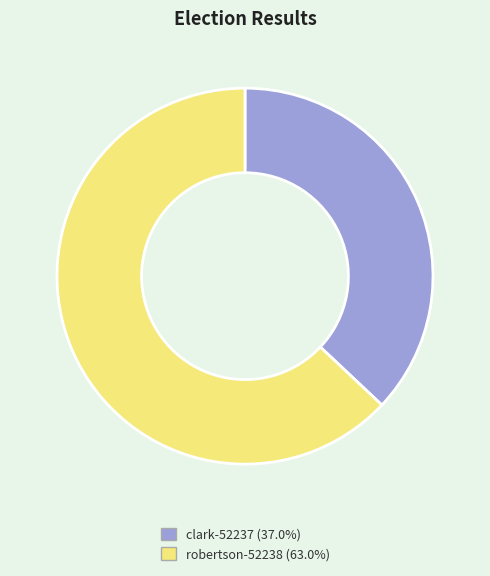

Between clark-52237 and robertson-52238, which is larger?

robertson-52238